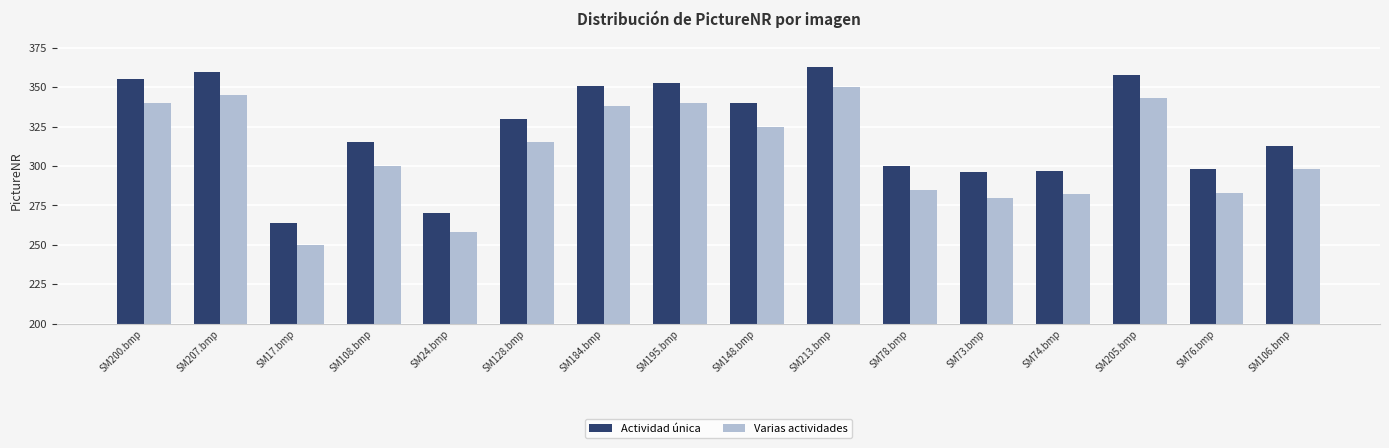

How many bars are there in total?

32